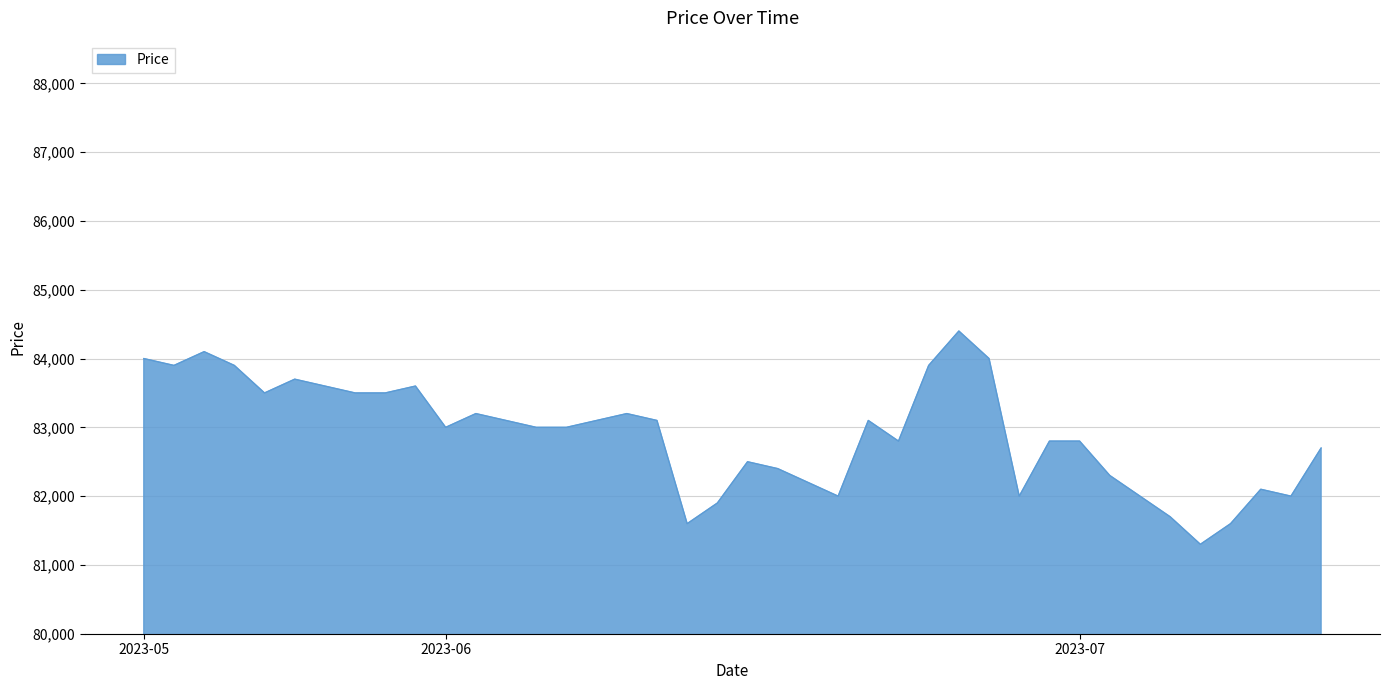

What is the minimum value shown in the chart?

81300